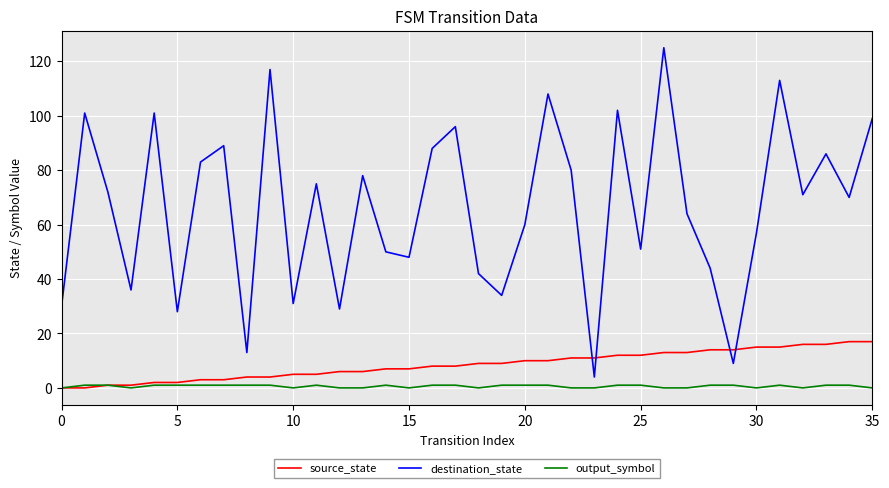

At how many categories does at least one series exceed 77?

15